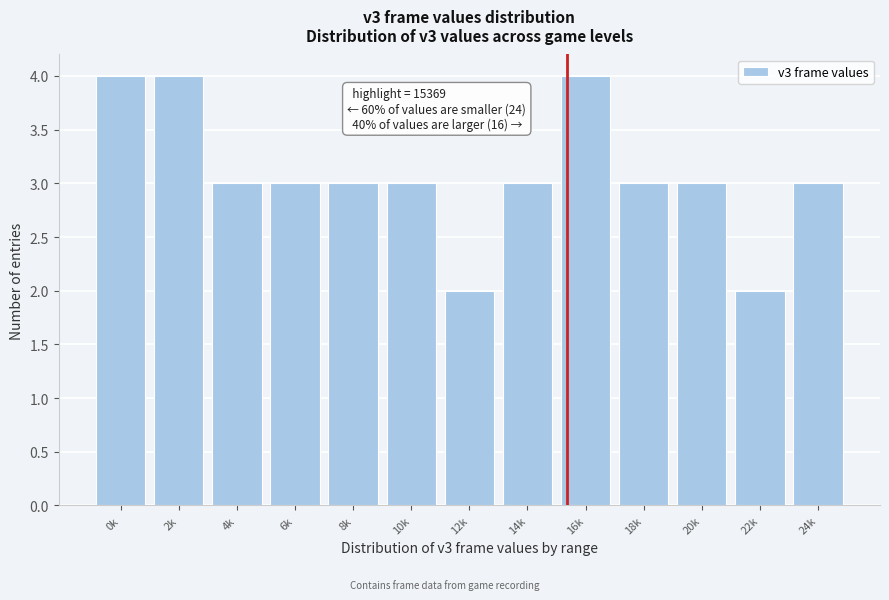

Reading left to right, list all the values displayed in this chart.

0k=4	2k=4	4k=3	6k=3	8k=3	10k=3	12k=2	14k=3	16k=4	18k=3	20k=3	22k=2	24k=3